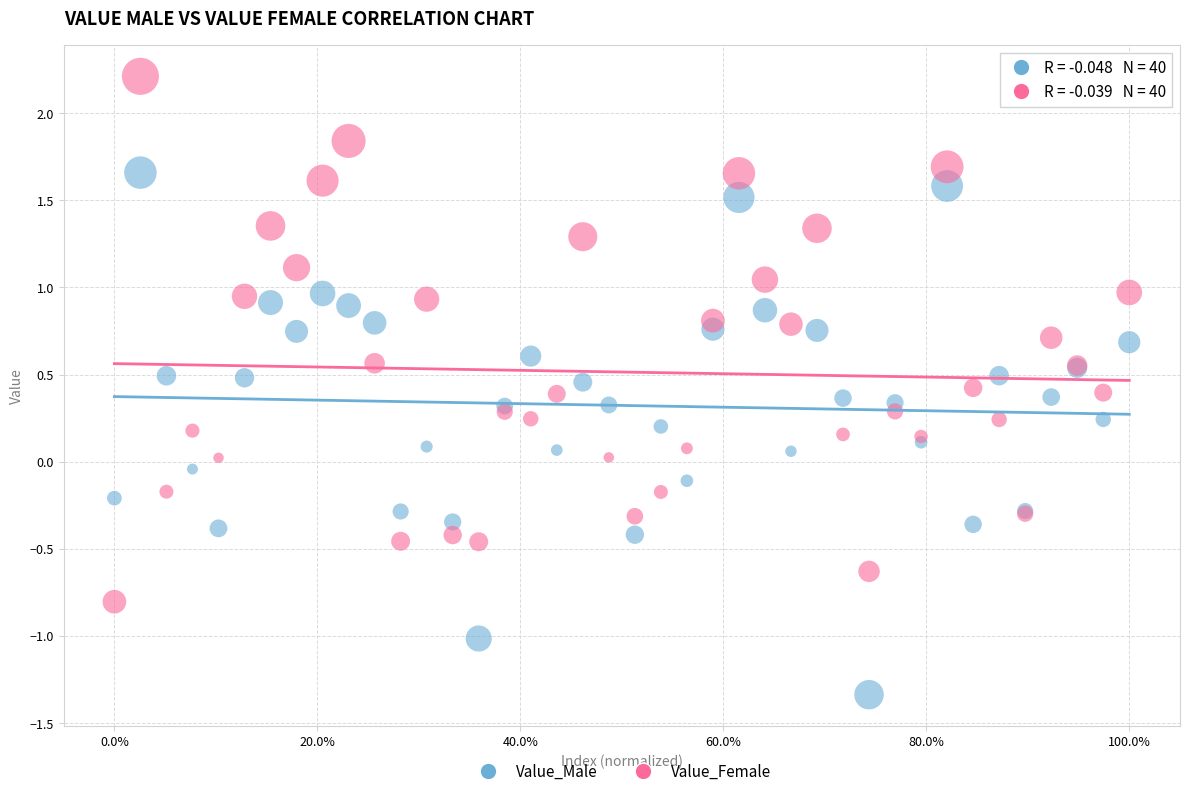

Which series reaches the maximum Y coordinate?

Value_Female